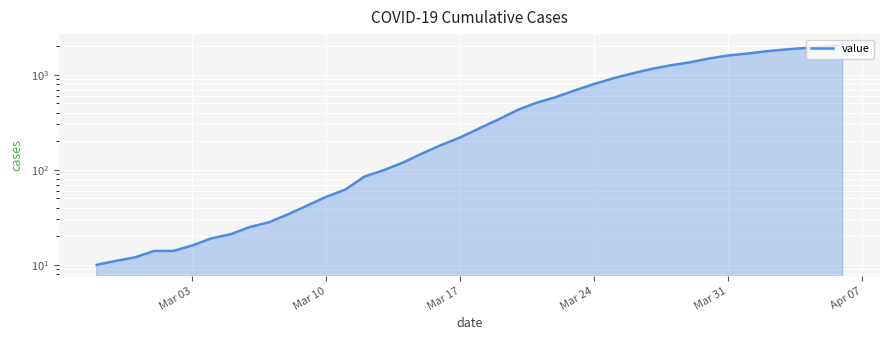

Does the chart display data point markers on the line(s)?

No